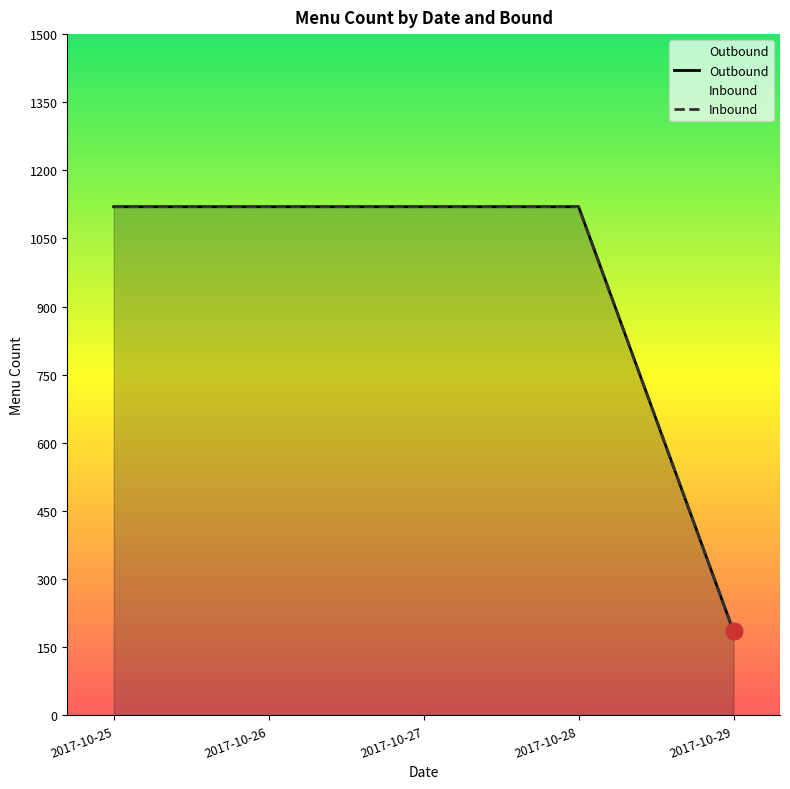

Which series has the largest total across all categories?

Outbound